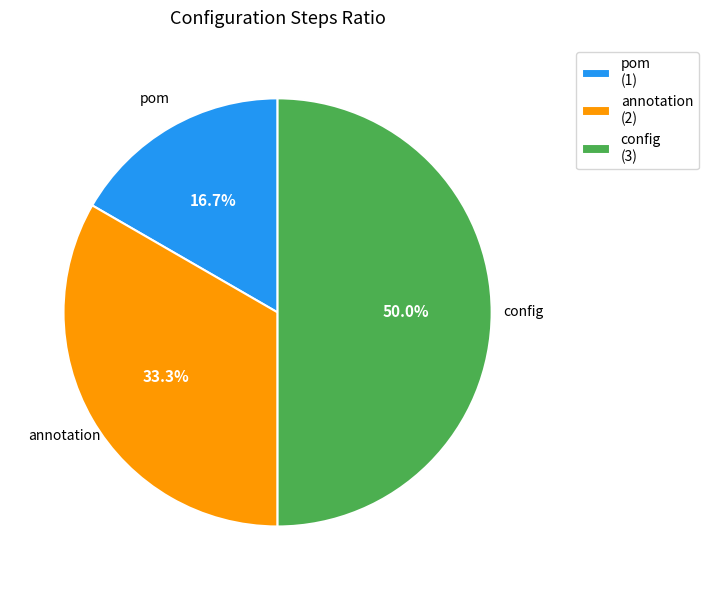

Which slice is the largest?

config